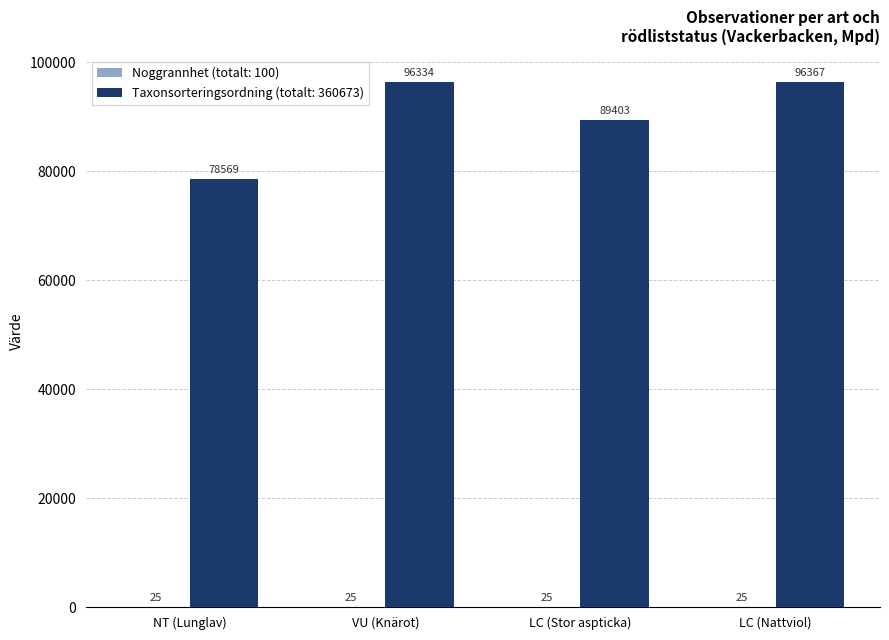

Which label corresponds to the largest value in the chart?

LC (Nattviol)